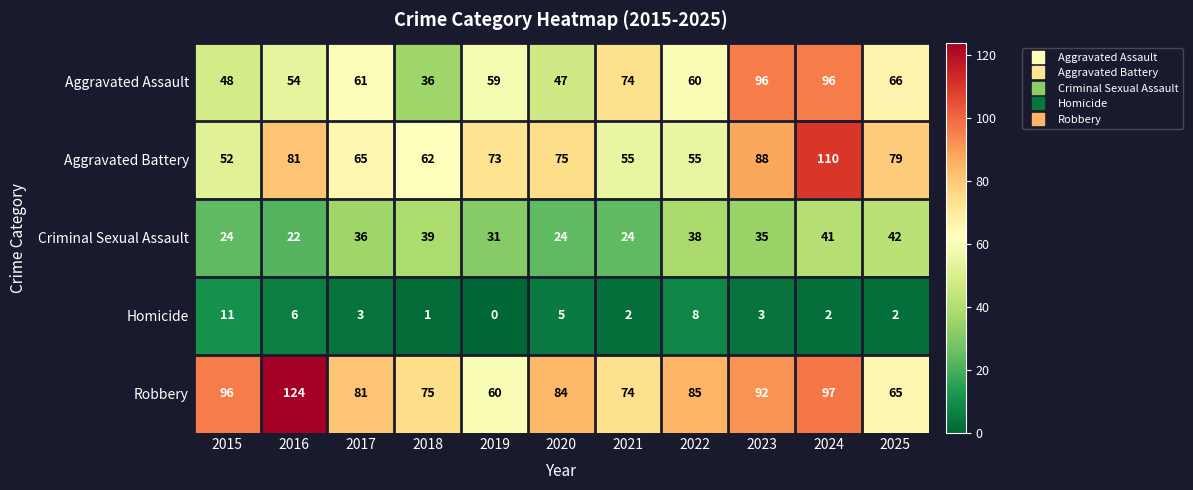

Which category has the highest value across all series?

2016